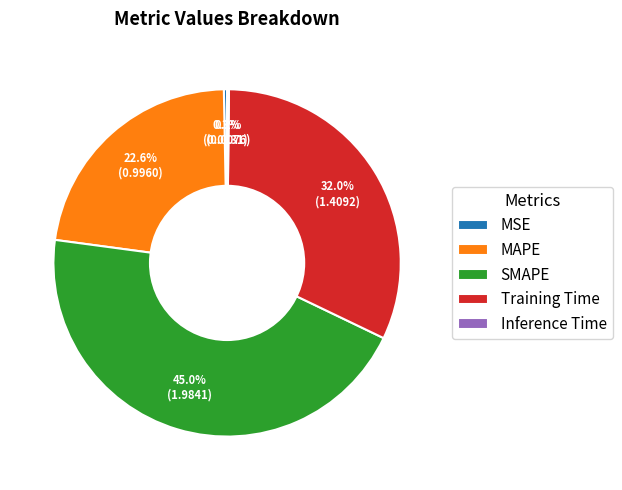

Is the sum of SMAPE and MAPE greater than half?

Yes